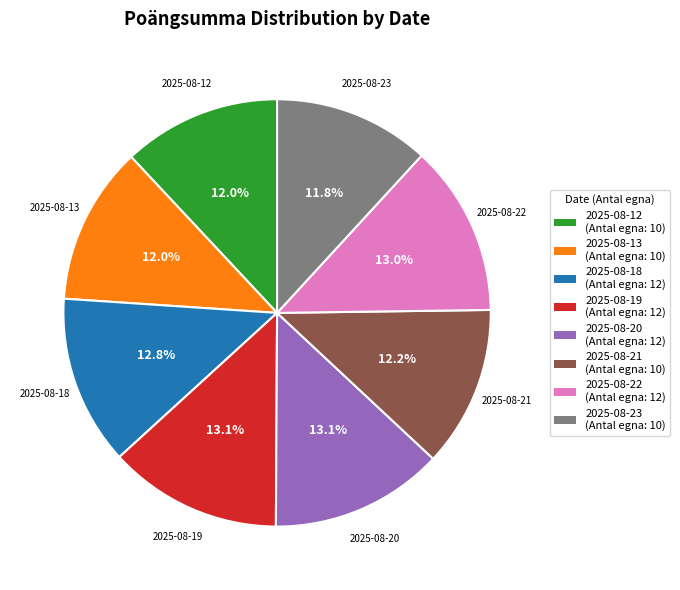

How many slices are in this pie chart?

8